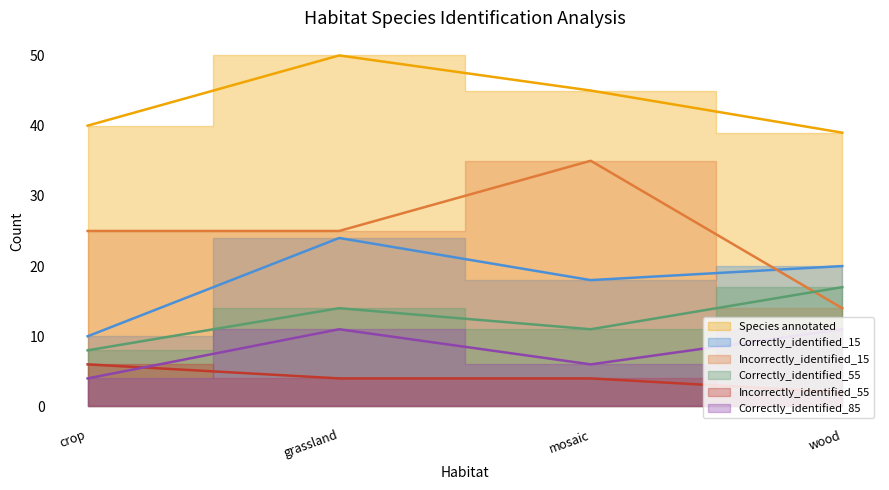

How many lines are shown in the chart?

6